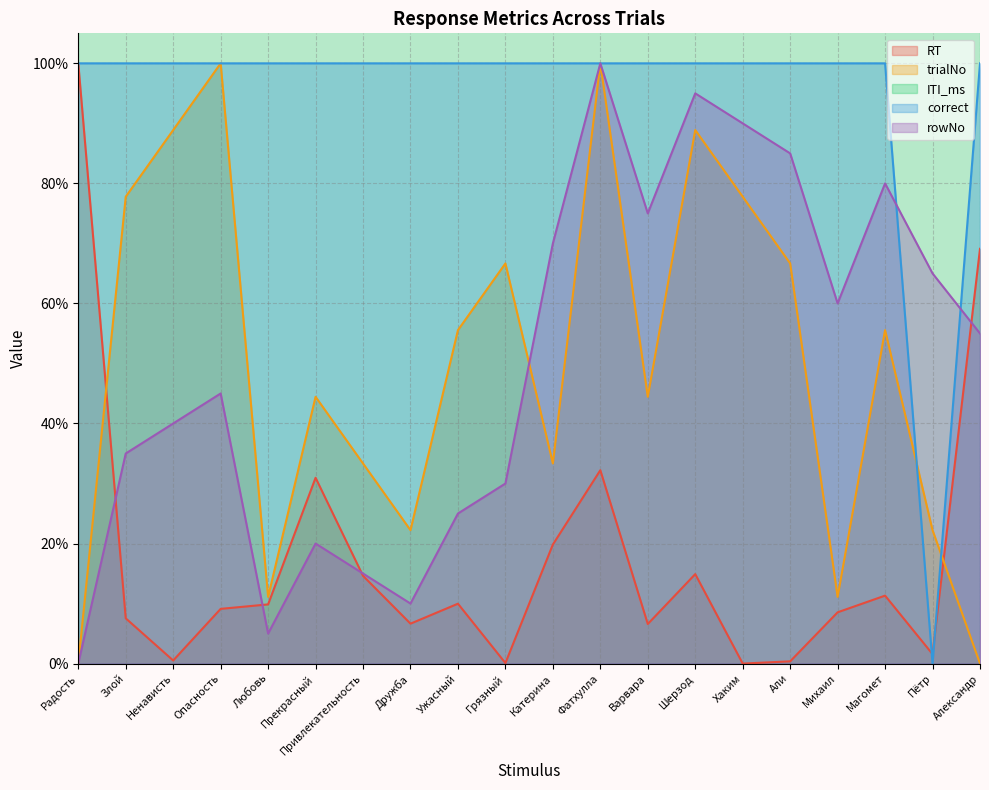

What is the highest value of the RT series?

100.0